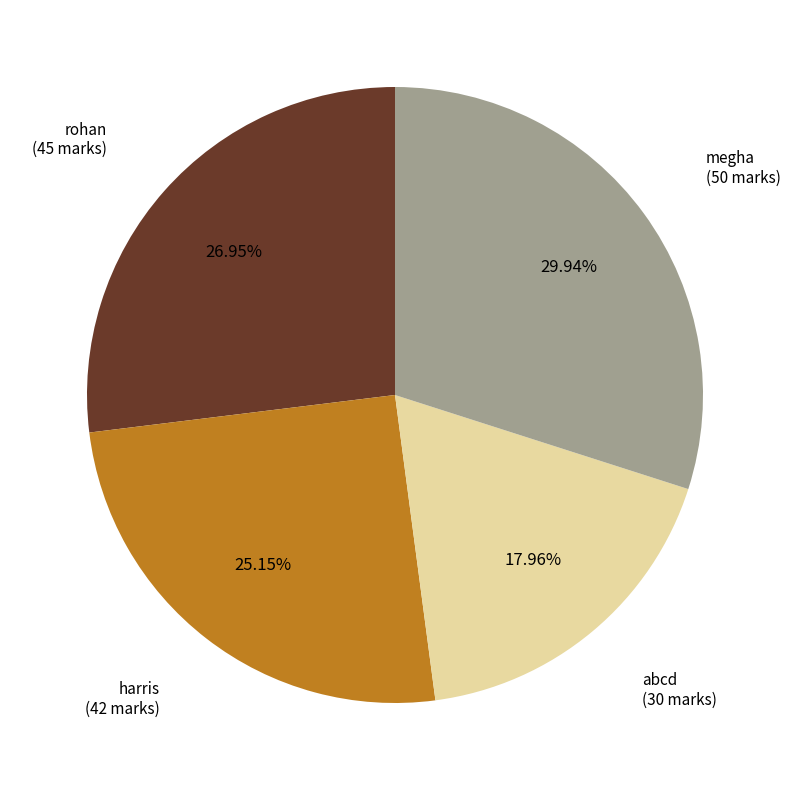

Does any single category account for the majority?

No